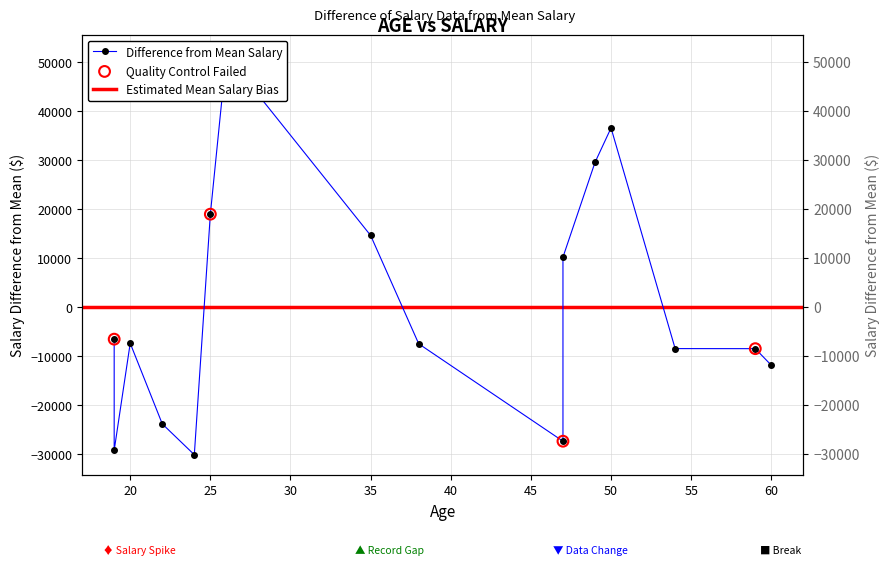

What is the change in value from 19 to 49?

+36071.0